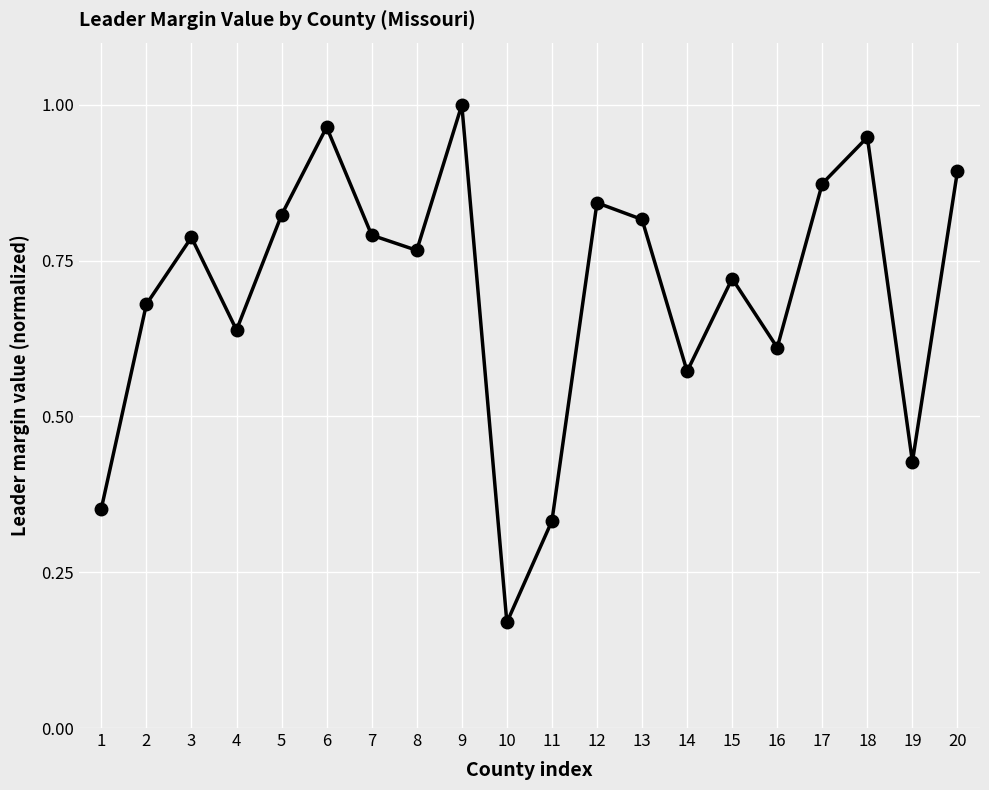

Where is the data nearest to the value 0?

10